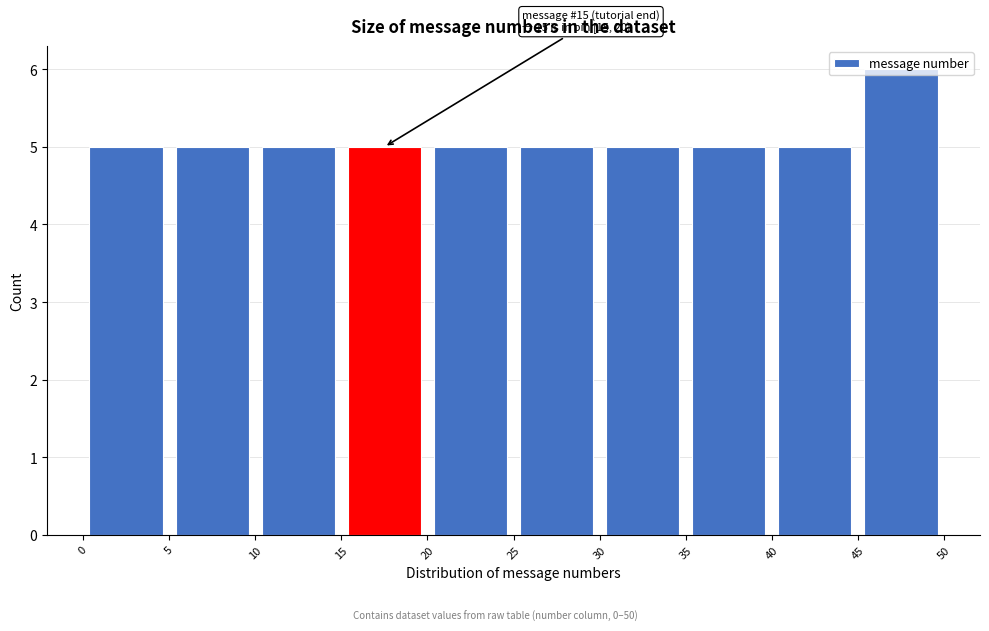

Over which range of the x-axis is the bar tallest?

45 to 50